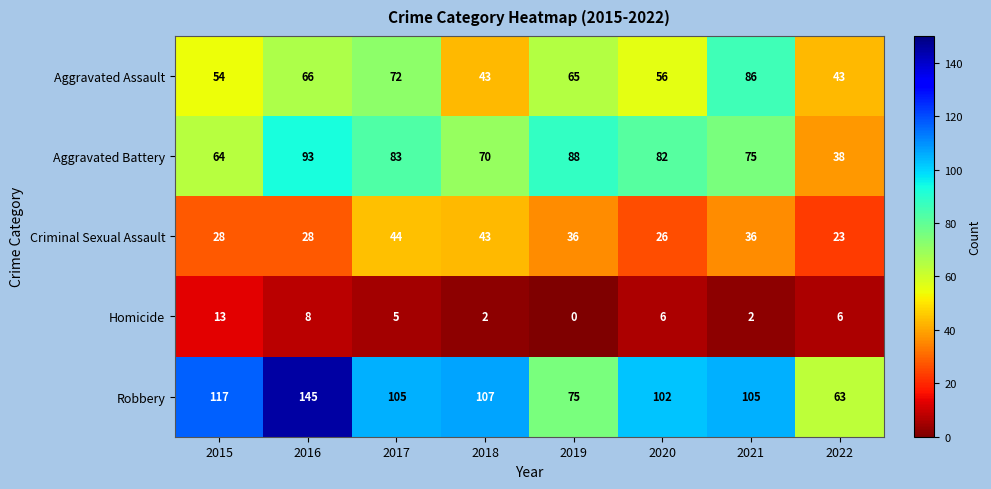

At which category is the sum across all series the highest?

2016